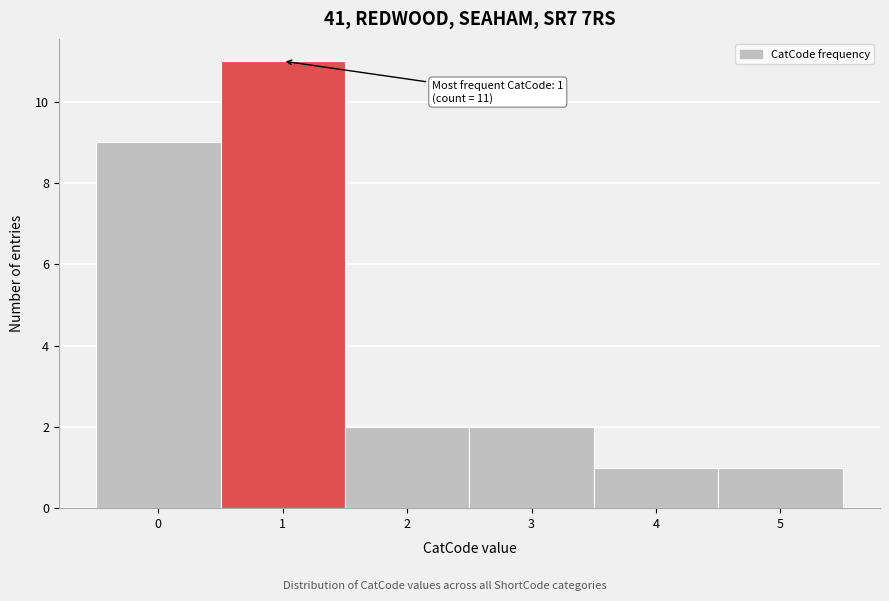

Which range on the x-axis has the tallest bar?

0.5 to 1.5